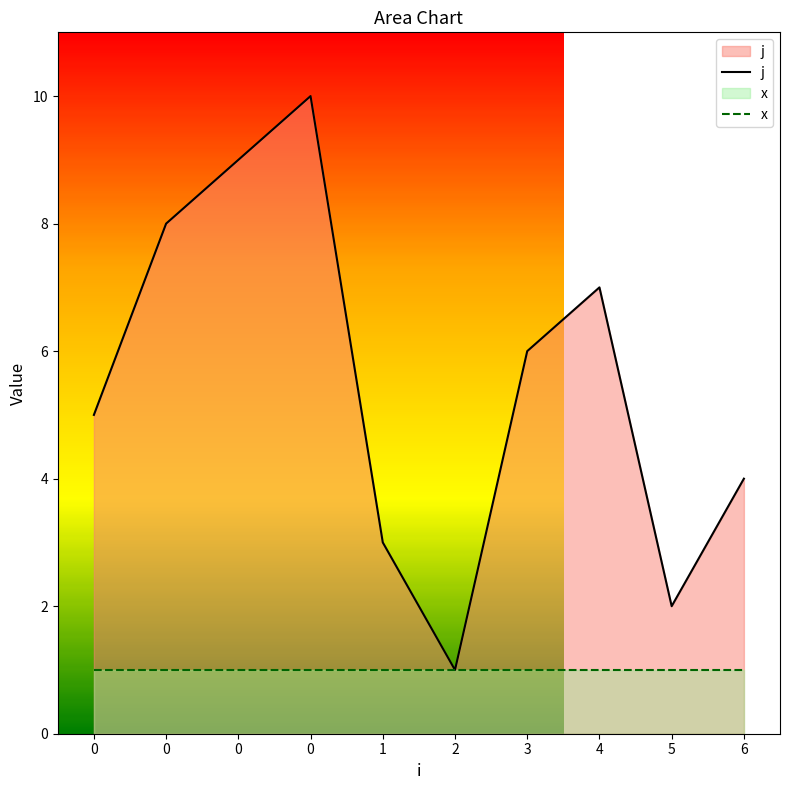

The value at 1 is 3. True or false?

True